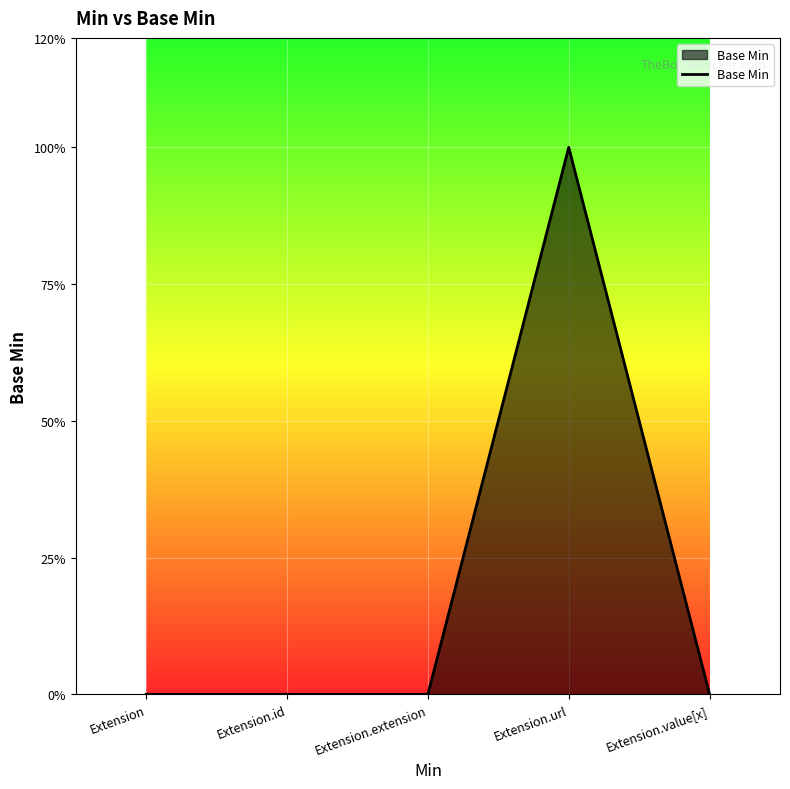

What is the label of the 2nd point from the right?

Extension.url